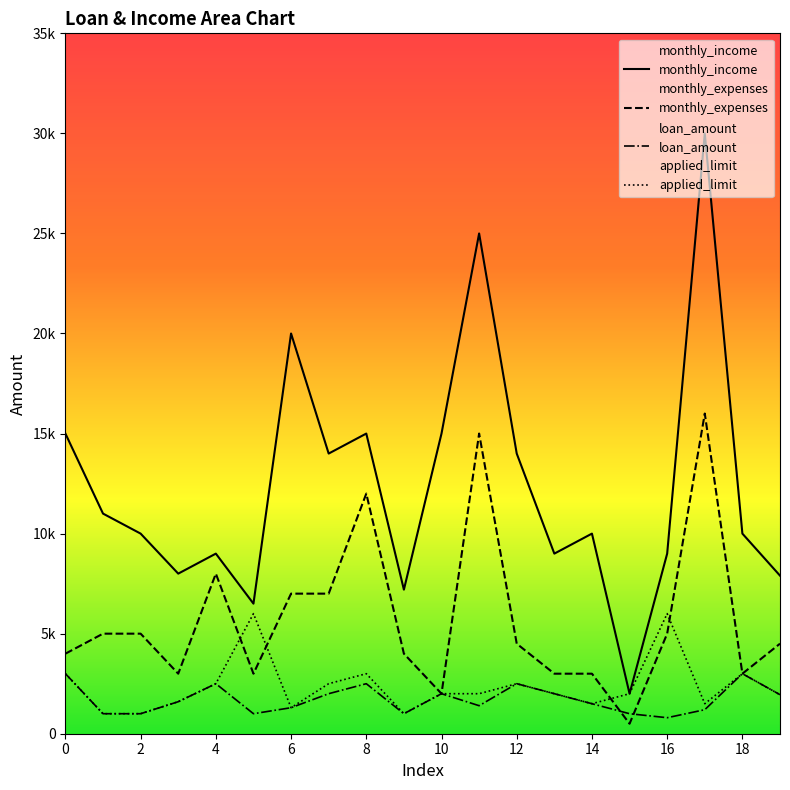

What is the sum of the loan_amount values at 10 and 13?

4000